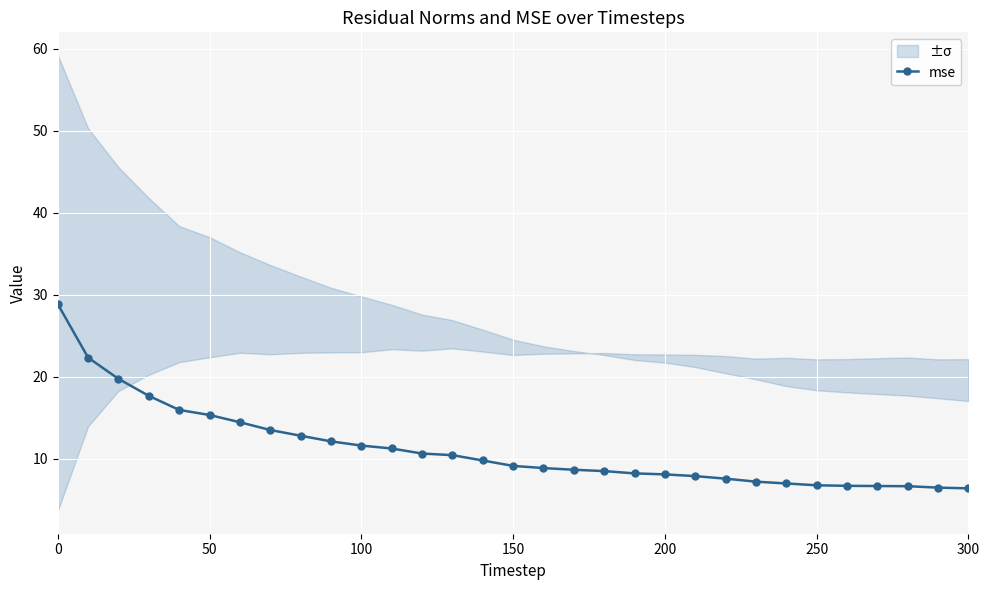

What is the highest value of the mse series?

28.9